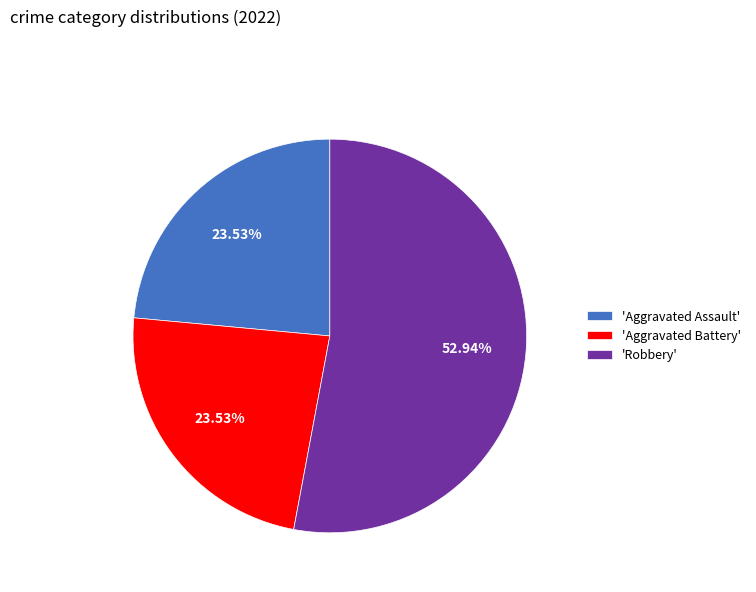

What is the largest slice in the pie chart?

'Robbery'